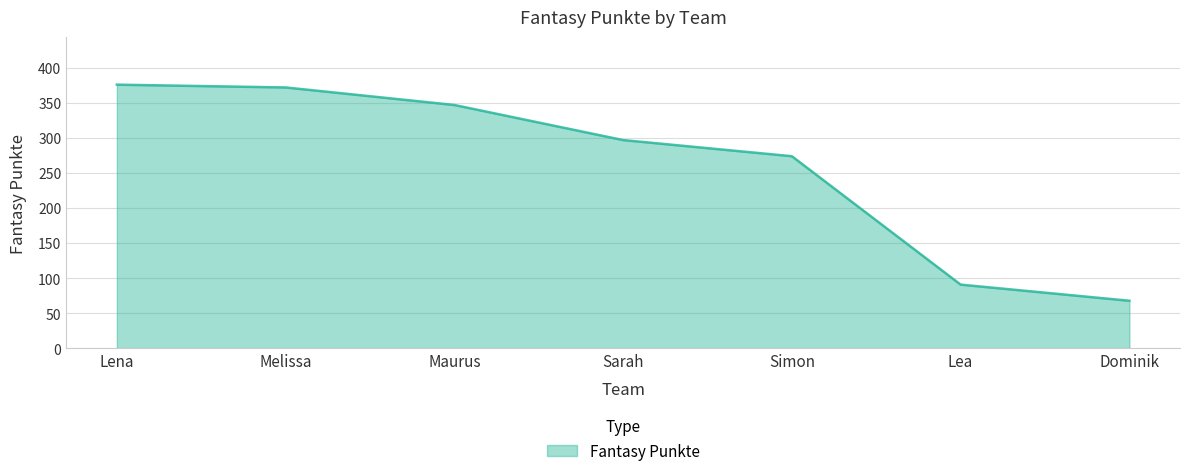

What is the average value?

261